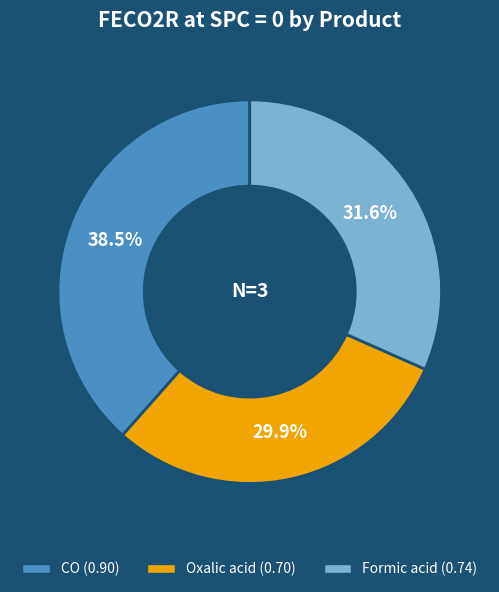

What is the total percentage of Oxalic acid and Formic acid?

61.5%